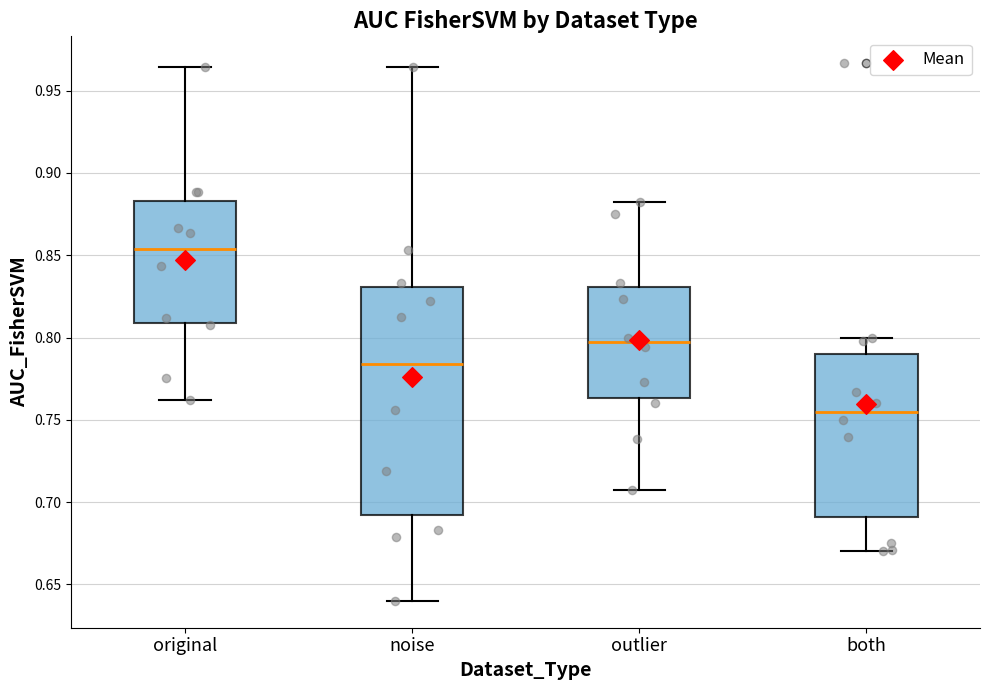

Reading left to right, read every box against the y-axis: the position of its median line, the range the box covers, and the ends of its whiskers. The values are not printed on the chart, so give them approximately, as read against the axis.

original: median 0.855, box 0.810 to 0.885, whiskers 0.760 to 0.965
noise: median 0.785, box 0.690 to 0.830, whiskers 0.640 to 0.965
outlier: median 0.795, box 0.765 to 0.830, whiskers 0.705 to 0.880
both: median 0.755, box 0.690 to 0.790, whiskers 0.670 to 0.800